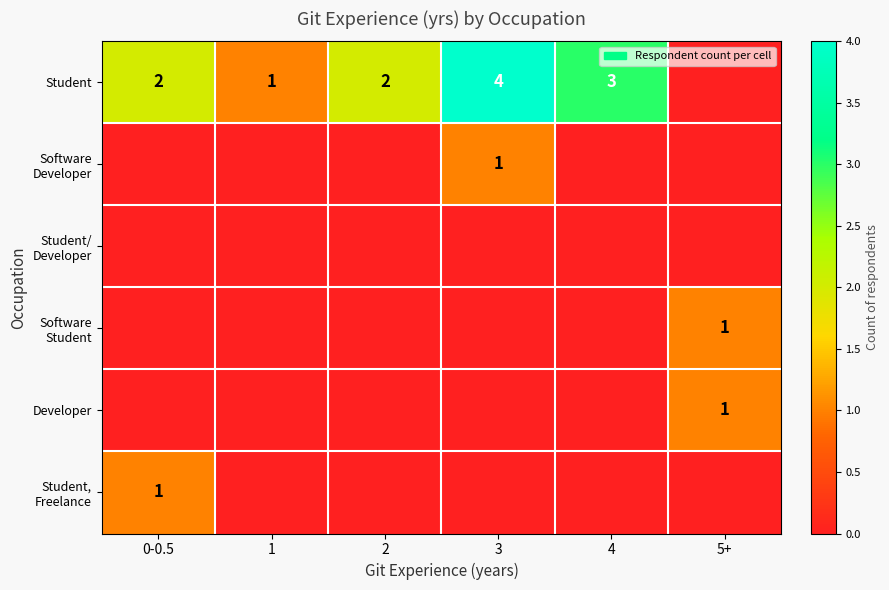

The Student series shows 1 at 1. True or false?

True